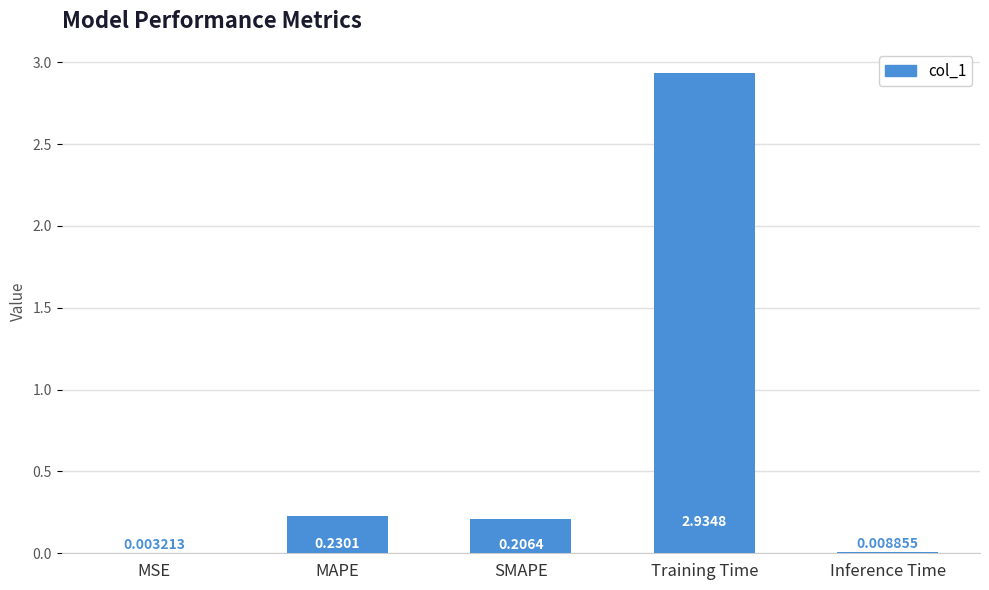

What is the sum of all values?

3.4